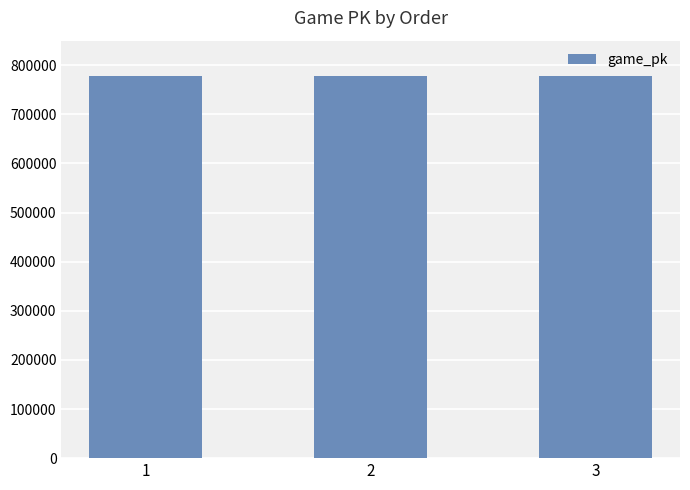

Approximately how many times larger is the value at 1 compared to 3?

1.0